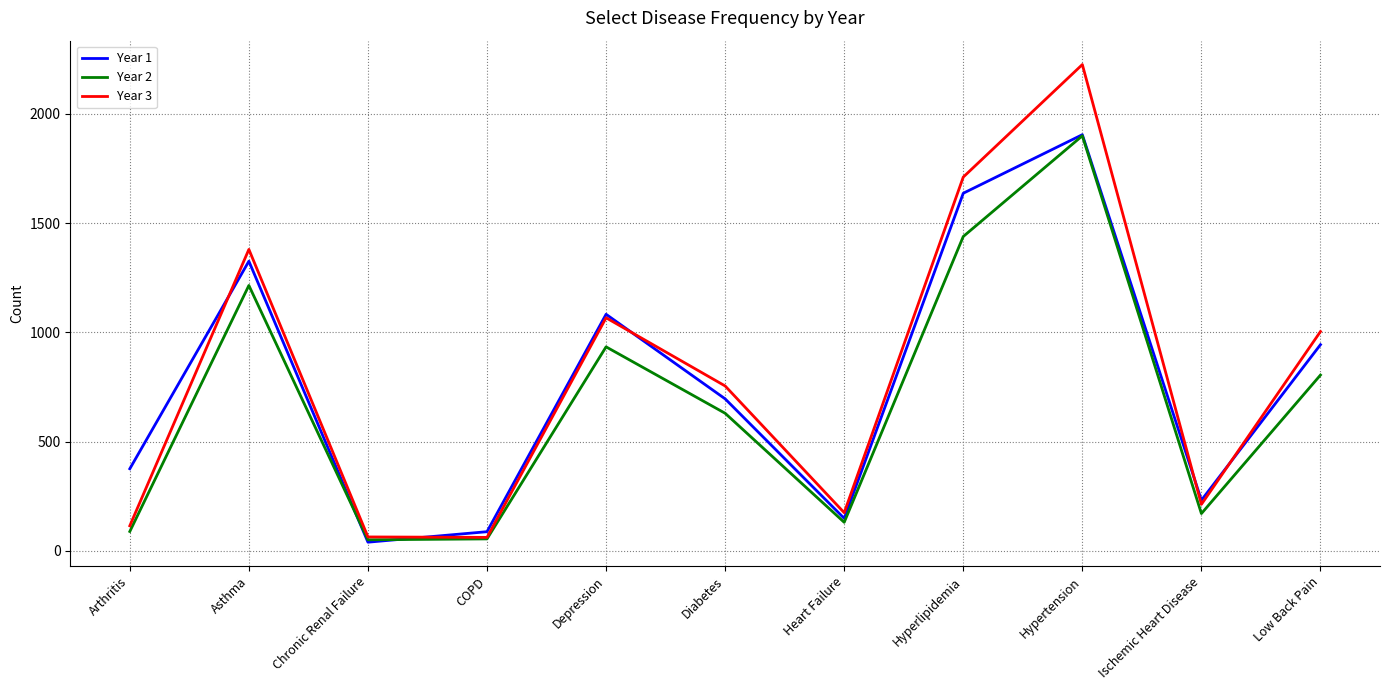

At which category does the chart reach its peak across all series?

Hypertension